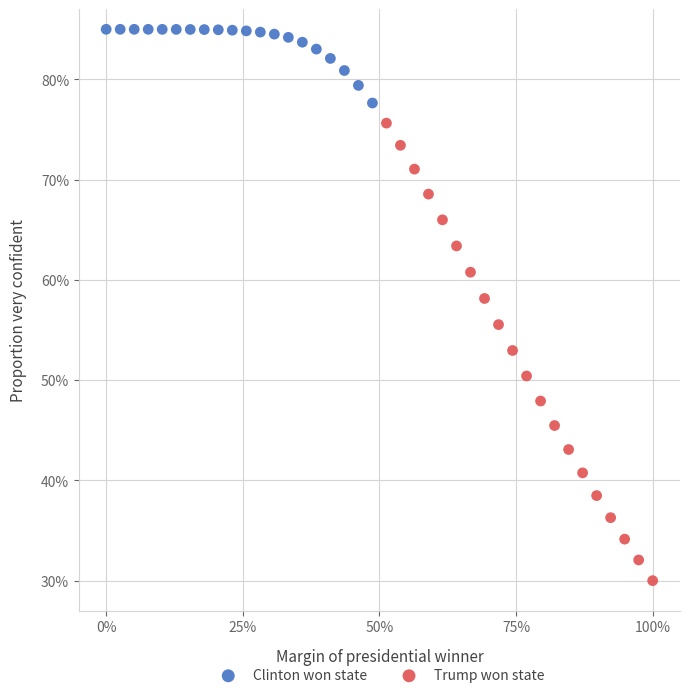

What are all the series names shown in the legend?

Clinton won state, Trump won state